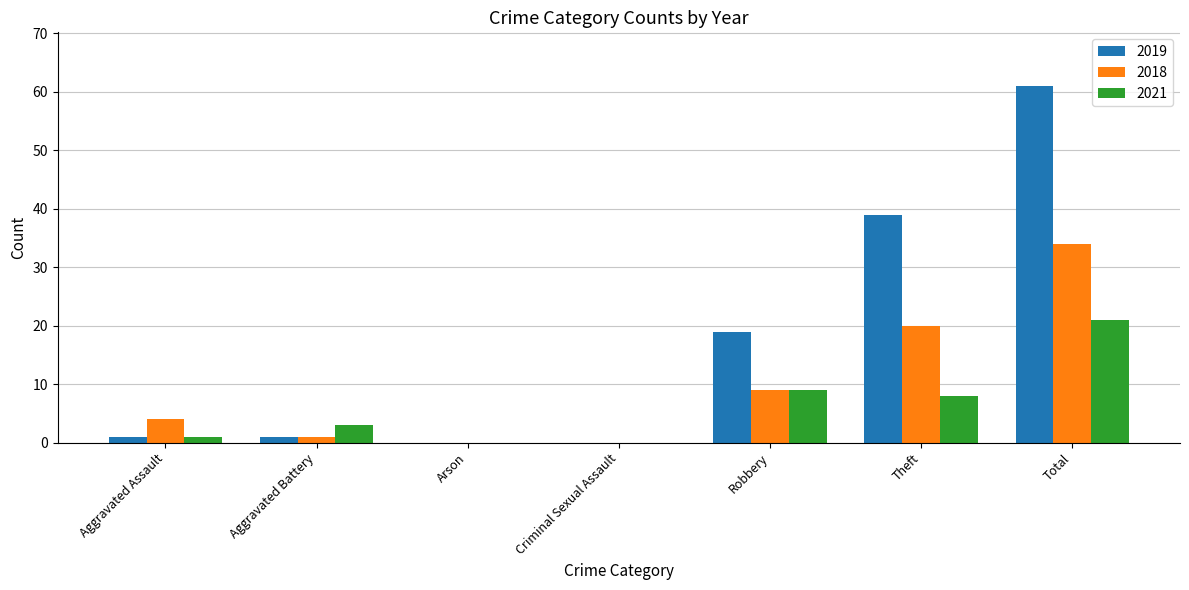

Is it true that 2018 equals 20 at Theft?

True